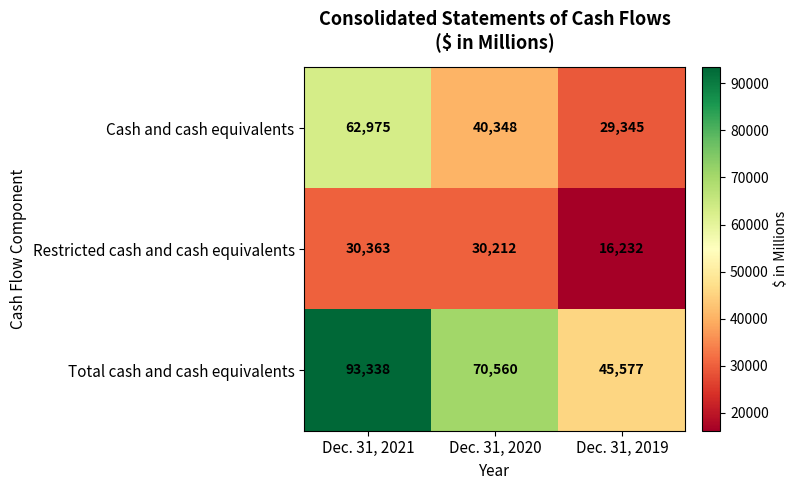

What is the smallest value displayed?

16232